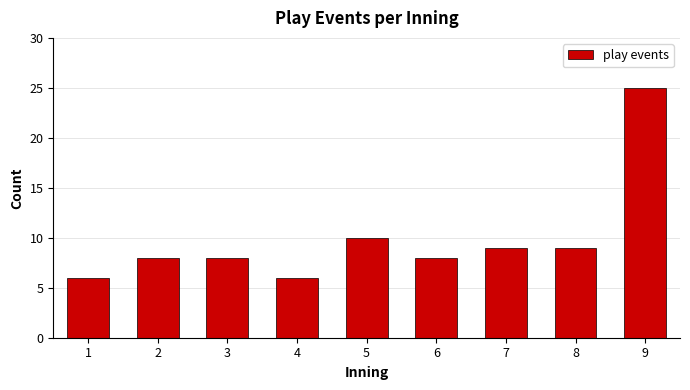

Reading right to left, list all the values displayed in this chart.

25	9	9	8	10	6	8	8	6